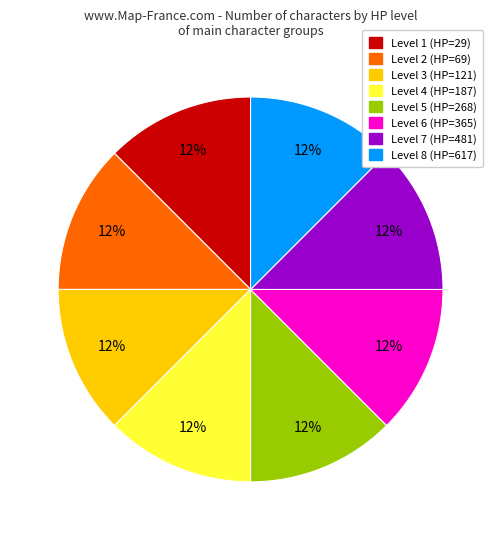

Is the sum of Level 1 and Level 7 greater than half?

No